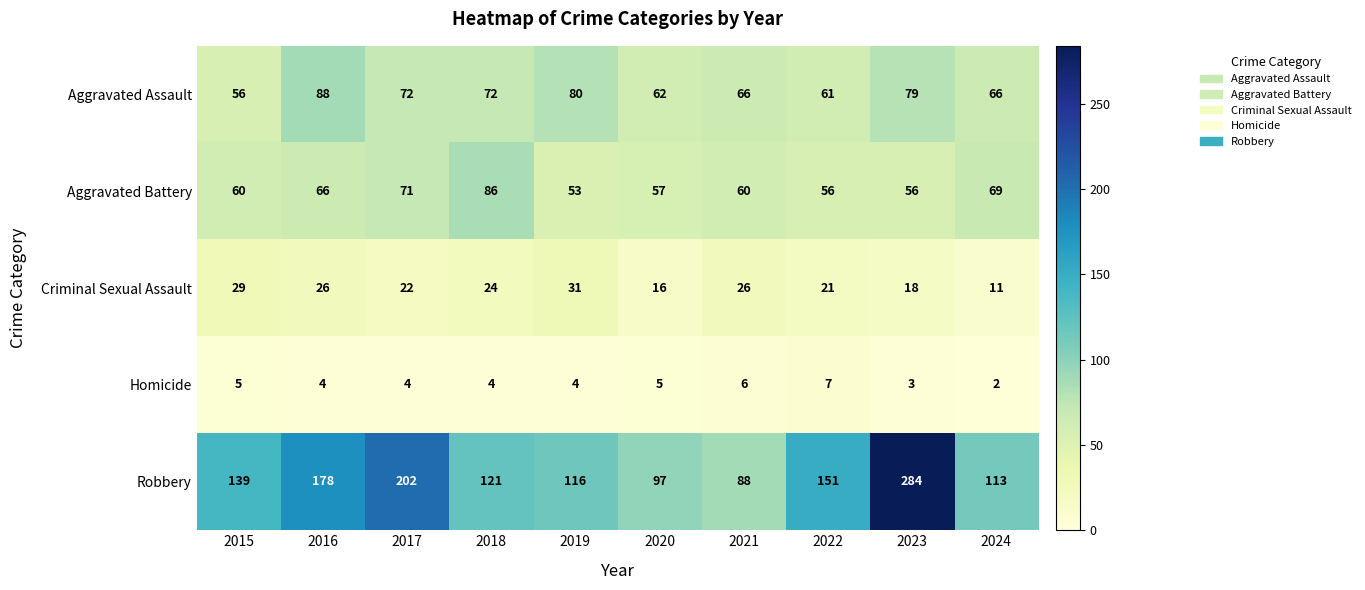

What is the spread (max minus min) of values at 2018?

117